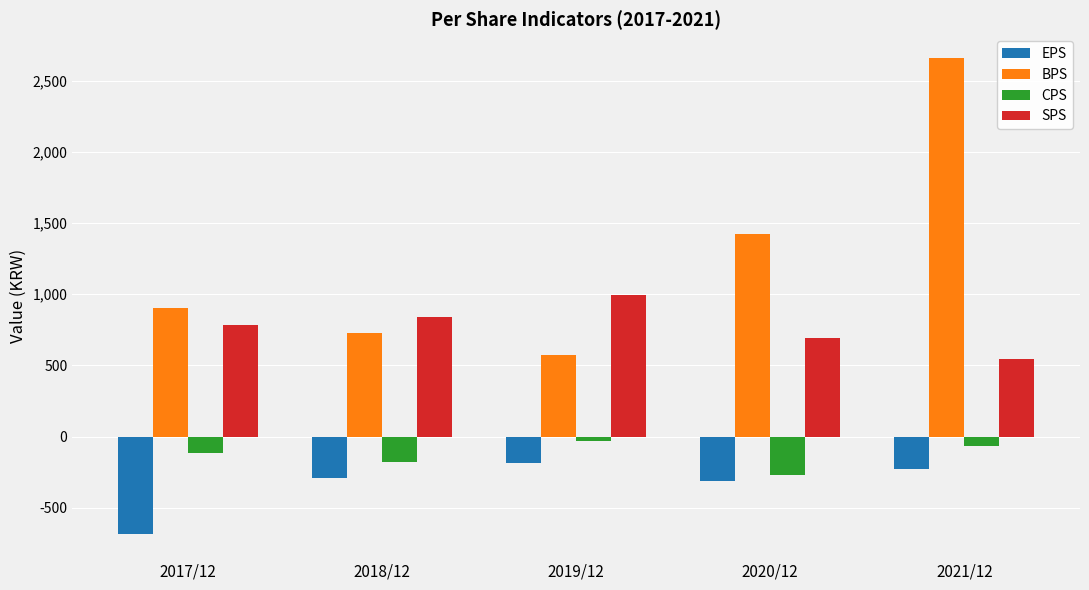

At which label does EPS first exceed -292?

2019/12